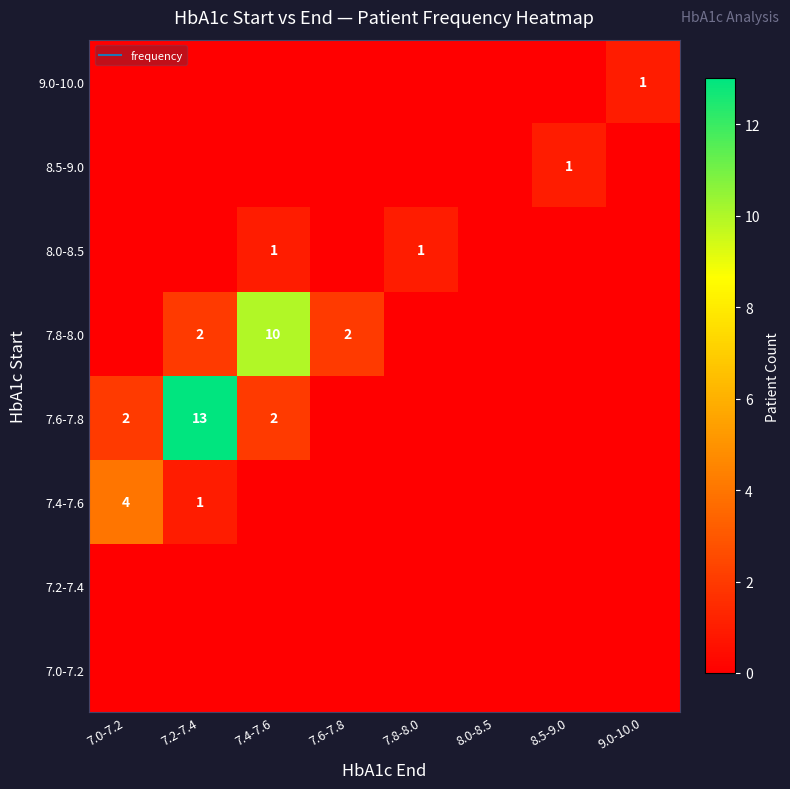

Count the 7.6-7.8 values in the range 0 to 2.

7